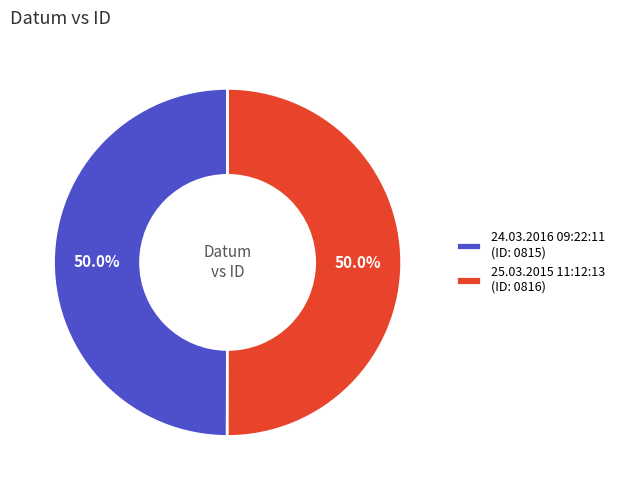

What percentage do 25.03.2015 11:12:13 and 24.03.2016 09:22:11 together represent?

100.0%